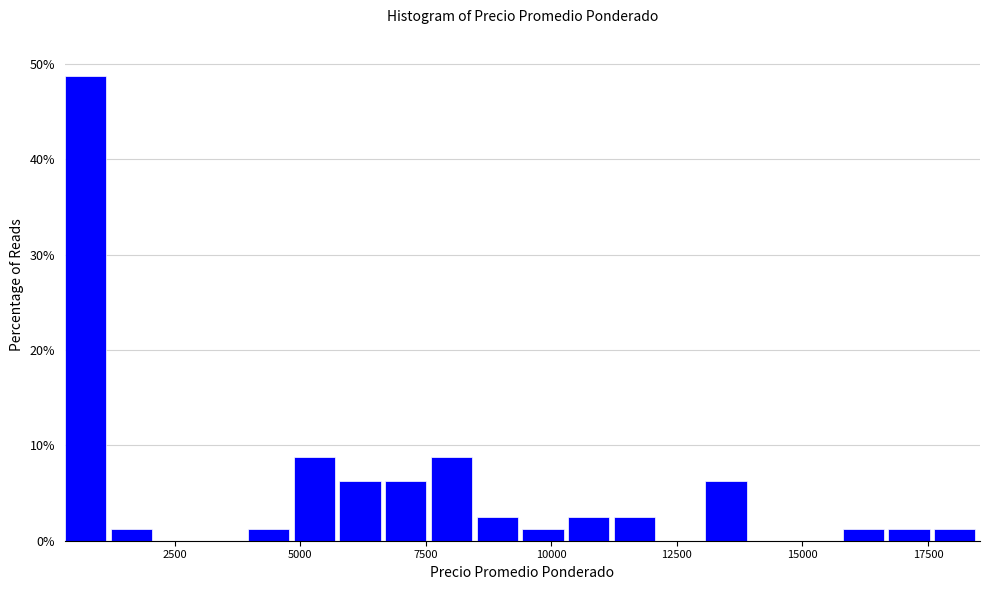

Read against the x-axis, roughly where is the centre of the tallest bar?

500